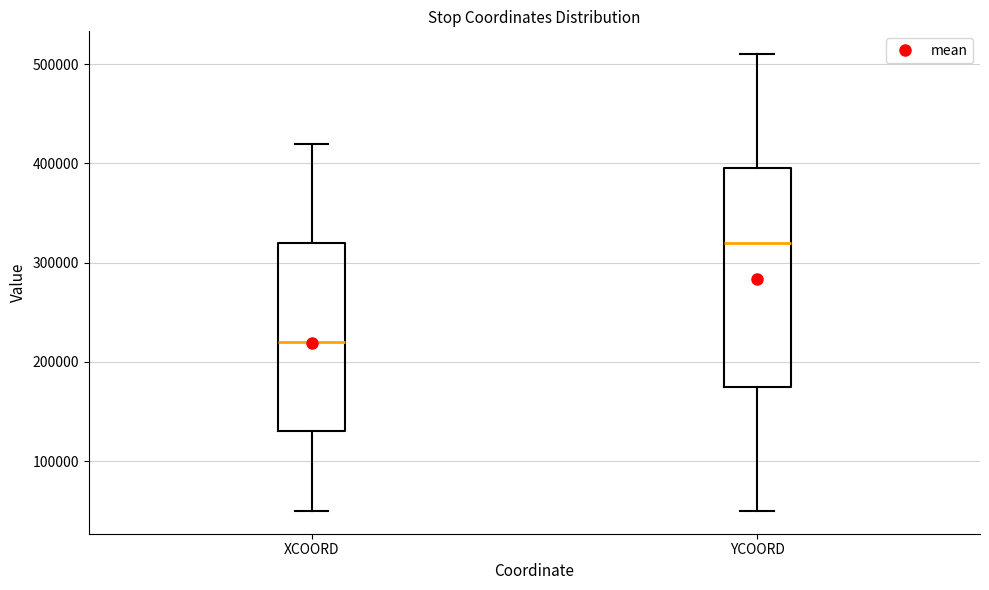

Reading left to right, transcribe this box plot: for each box, give where its median line is, the range the box spans, and where its two whiskers end, as read against the y-axis. The values are not printed on the chart, so give them approximately, as read against the axis.

XCOORD: median 220000, box 130000 to 320000, whiskers 50000 to 420000
YCOORD: median 320000, box 180000 to 400000, whiskers 50000 to 510000